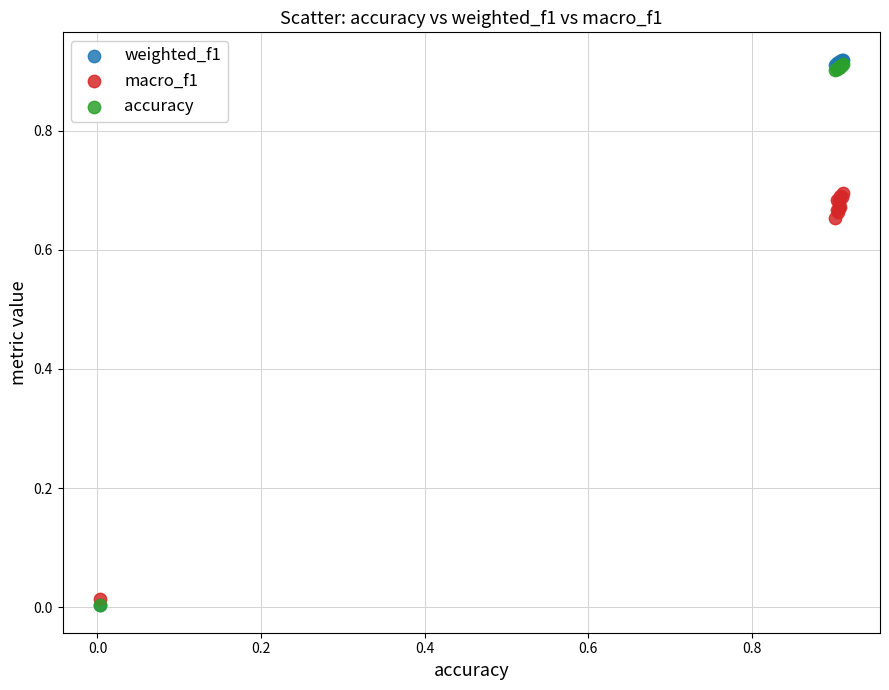

Which series has the largest Y range (max minus min)?

weighted_f1